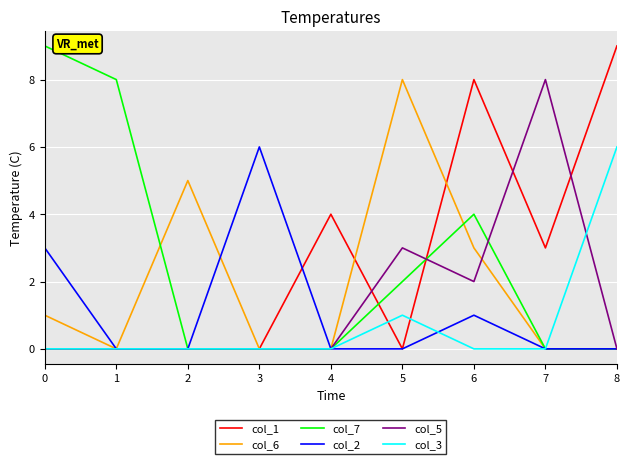

True or false: col_6 has a value of 10 at 5.

False